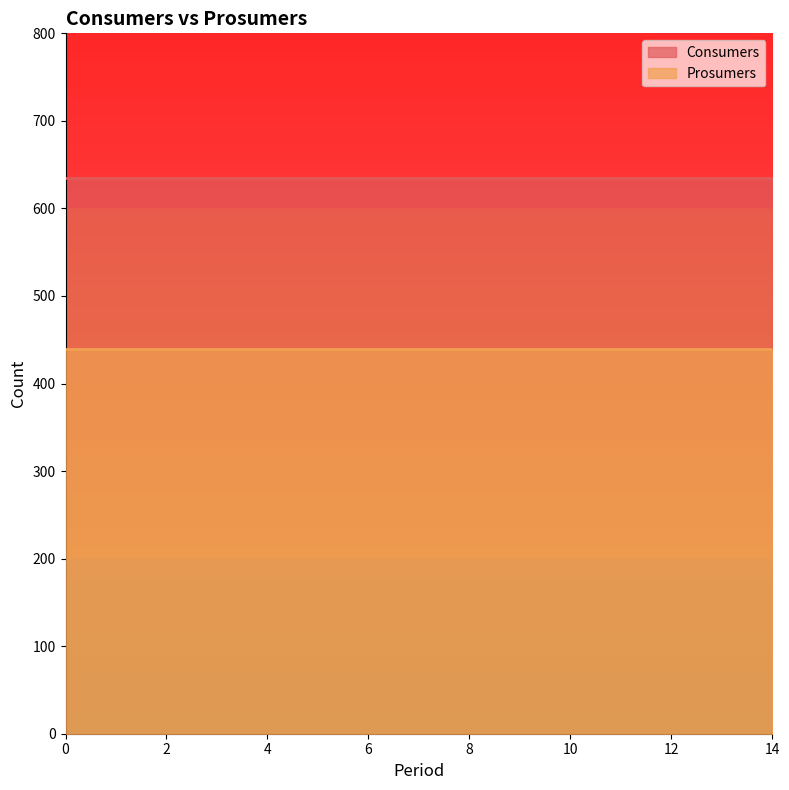

Reading right to left, what are all the values shown in this chart?

Consumers: 14=635	13=635	12=635	11=635	10=635	9=635	8=635	7=635	6=635	5=635	4=635	3=635	2=635	1=635	0=635
Prosumers: 14=440	13=440	12=440	11=440	10=440	9=440	8=440	7=440	6=440	5=440	4=440	3=440	2=440	1=440	0=440